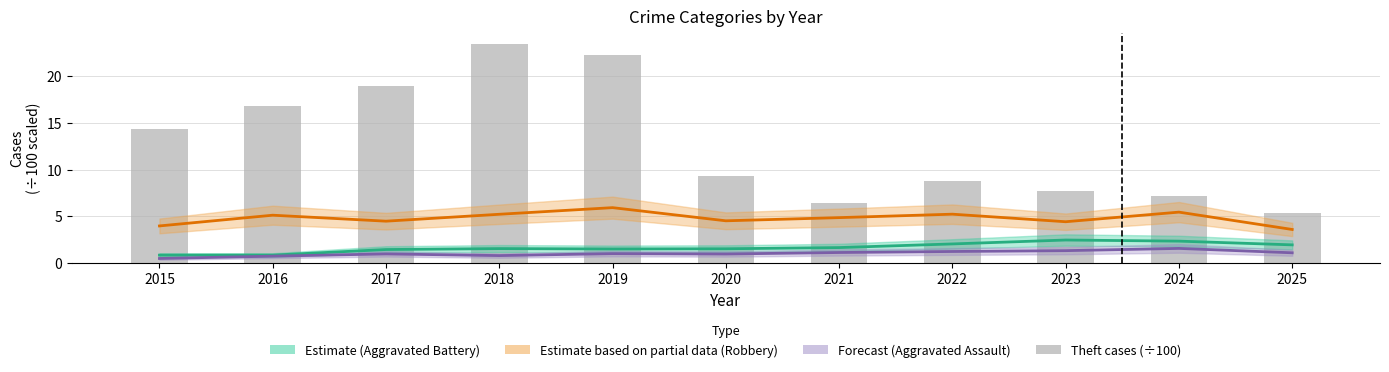

At which category does the chart reach its peak across all series?

2018